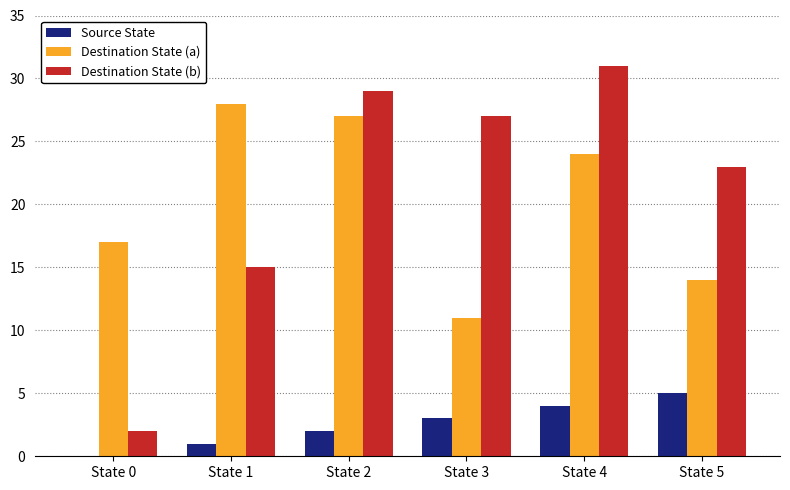

Which label corresponds to the largest value in the chart?

State 4